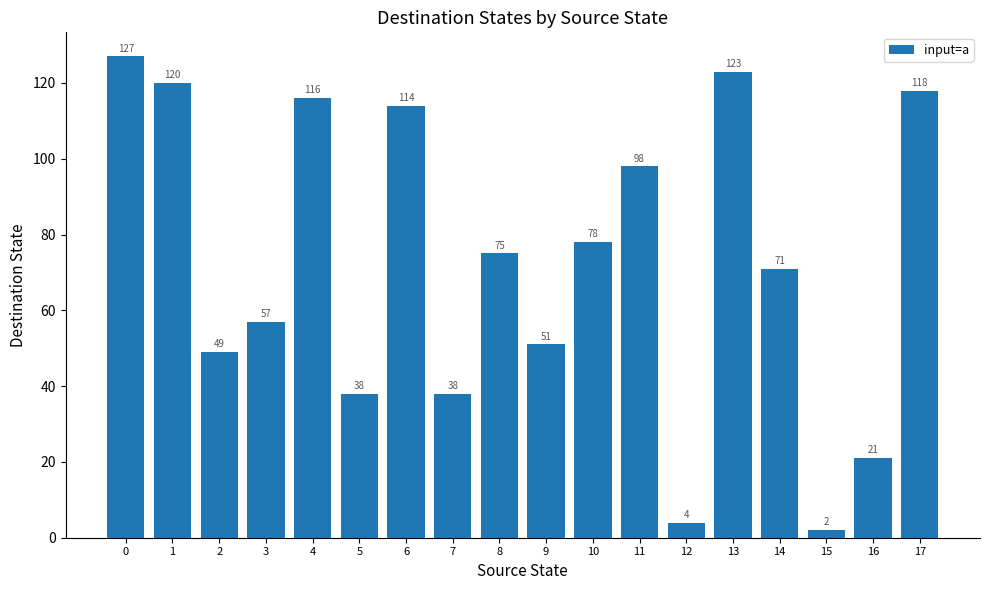

What is the greatest value displayed?

127